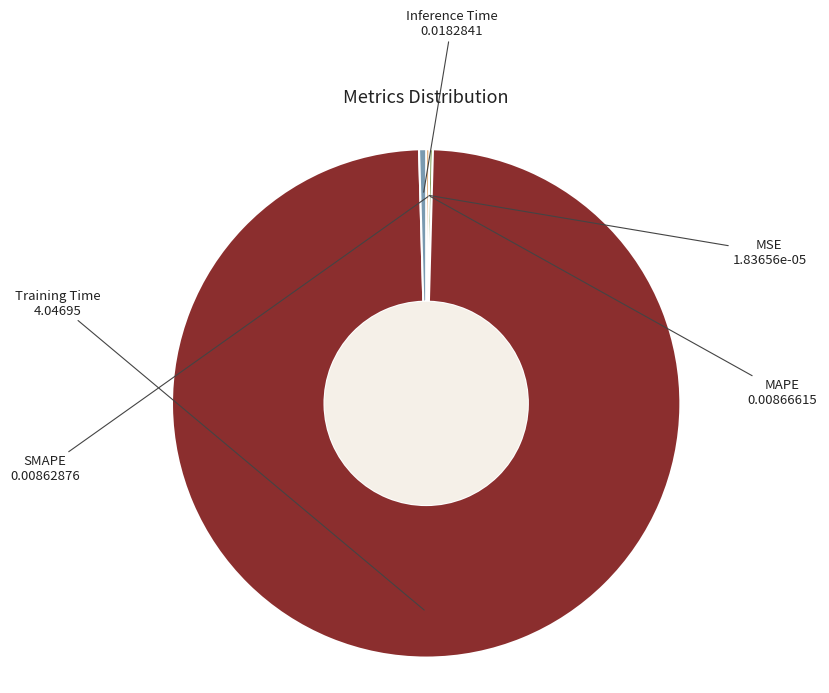

Is it true that Inference Time is 0% of the pie?

True